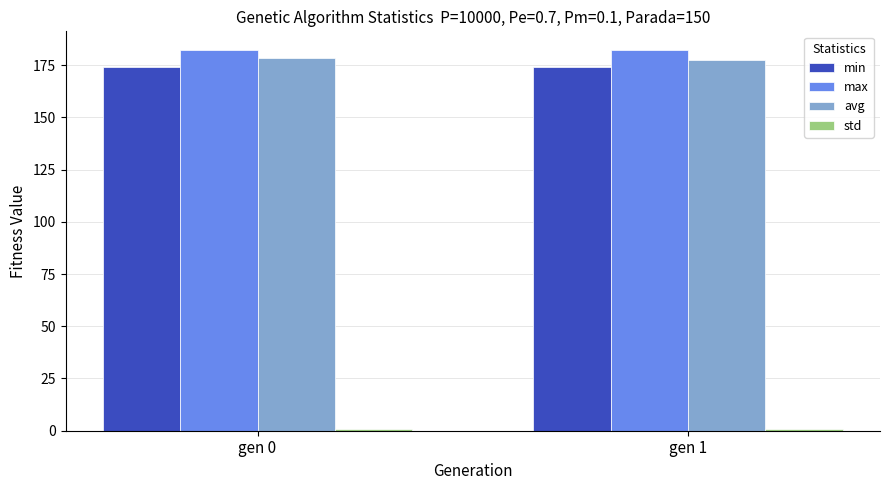

Is it true that avg equals 178.2 at gen 0?

True